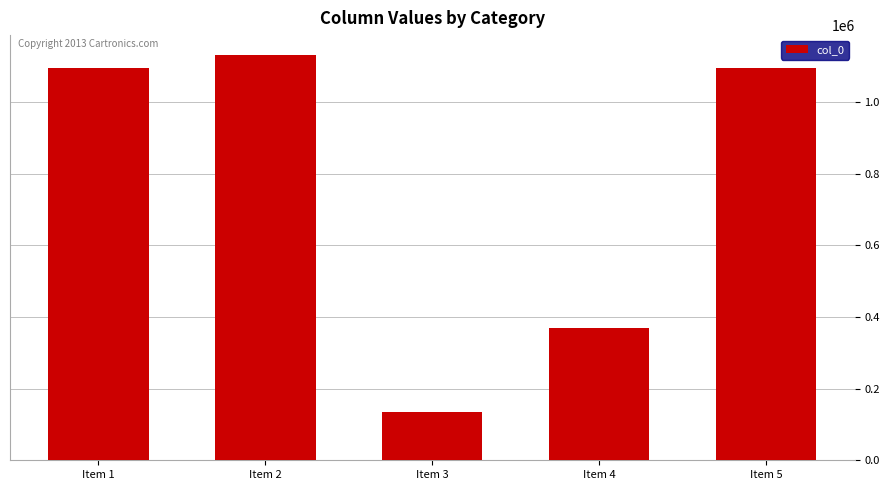

What is the difference between the values at Item 5 and Item 1?

1